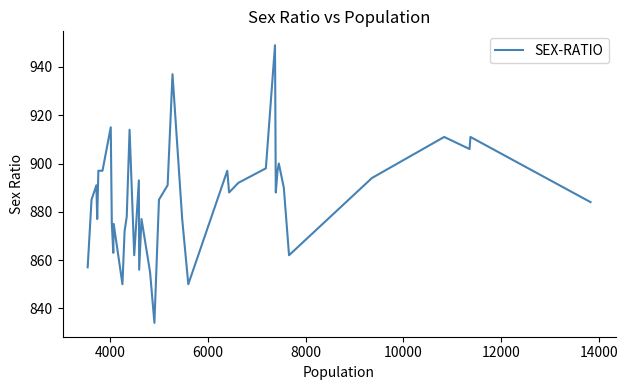

What is the smallest value displayed?

834